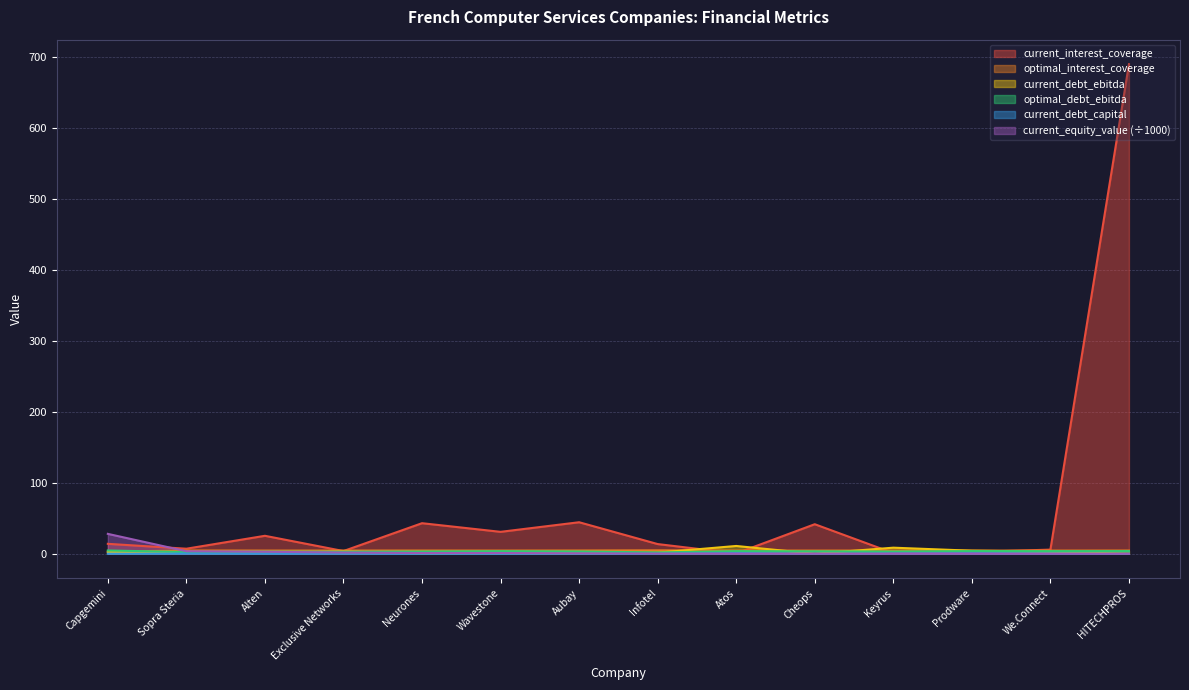

Which series has the largest range (max minus min)?

current_interest_coverage